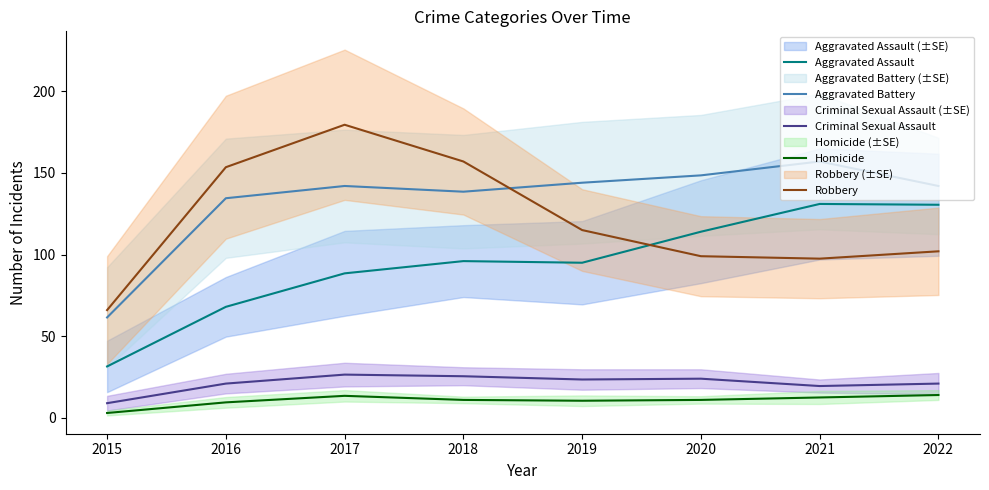

True or false: Aggravated Battery and Criminal Sexual Assault cross at least once.

False